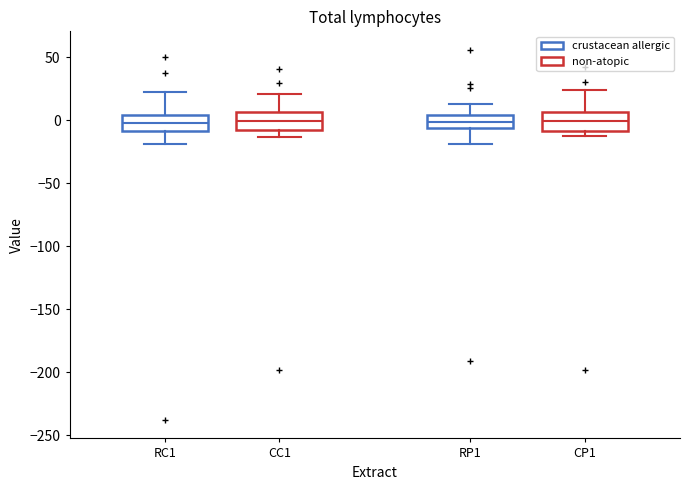

Reading left to right, read every box against the y-axis: the position of its median line, the range the box covers, and the ends of its whiskers. The values are not printed on the chart, so give them approximately, as read against the axis.

RC1: median -5, box -10 to 5, whiskers -20 to 20
CC1: median 0, box -10 to 5, whiskers -15 to 20
RP1: median 0, box -5 to 5, whiskers -20 to 15
CP1: median 0, box -10 to 5, whiskers -10 (just below the box's lower edge) to 25